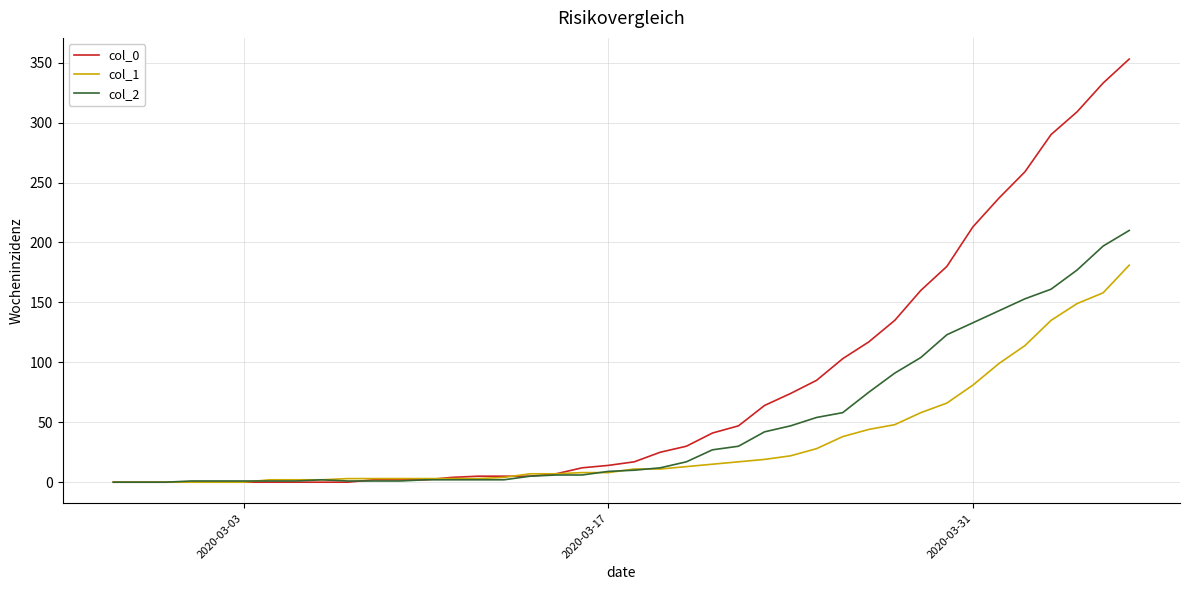

Which series has the largest range (max minus min)?

col_0